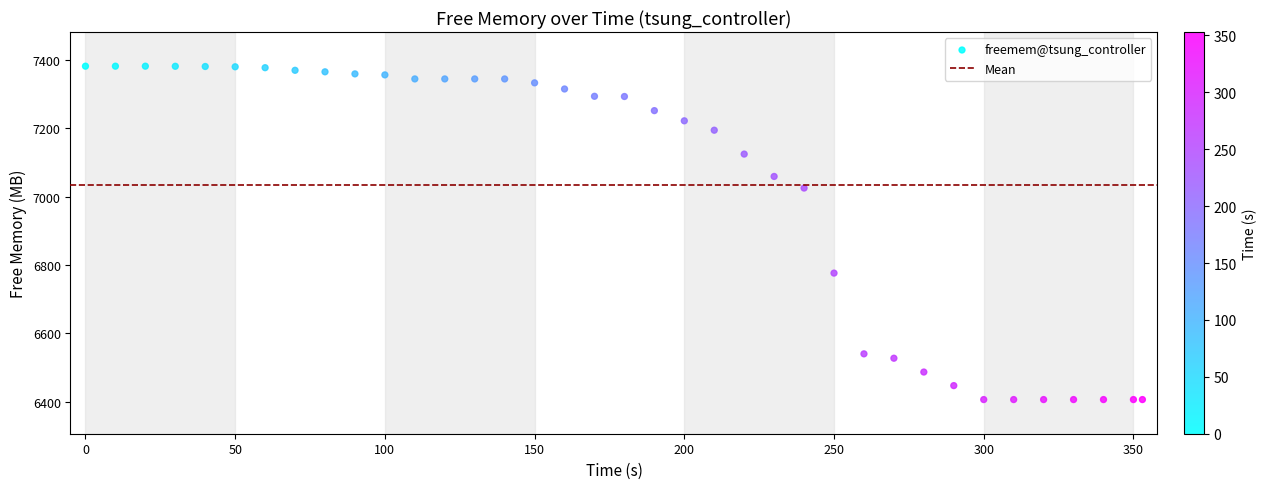

What Y value in the scatter plot is closest to 6893?

6776.2